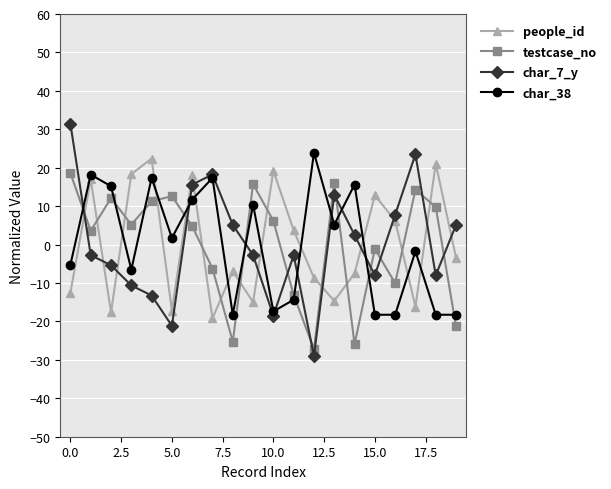

In char_38, how many points are higher than both neighbors (excluding endpoints)?

7